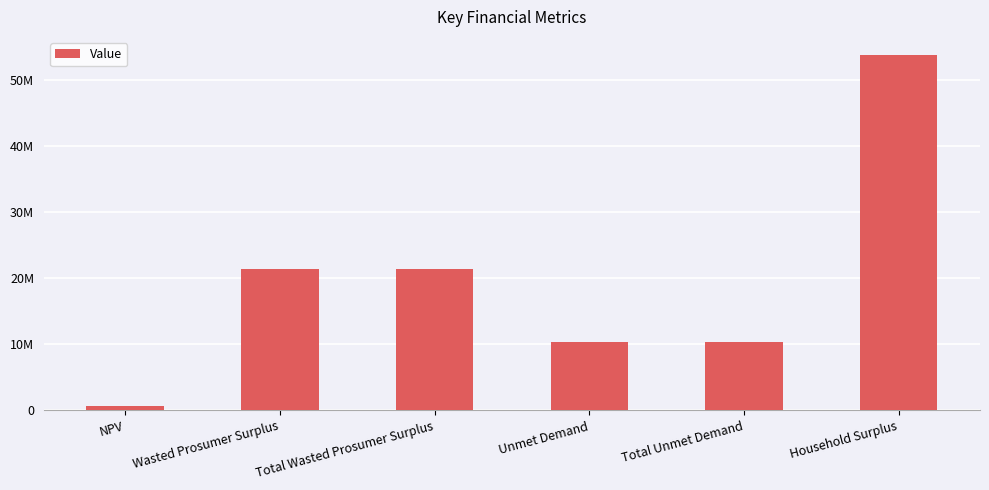

Is it true that the value at Wasted Prosumer Surplus is 37263030.8?

False